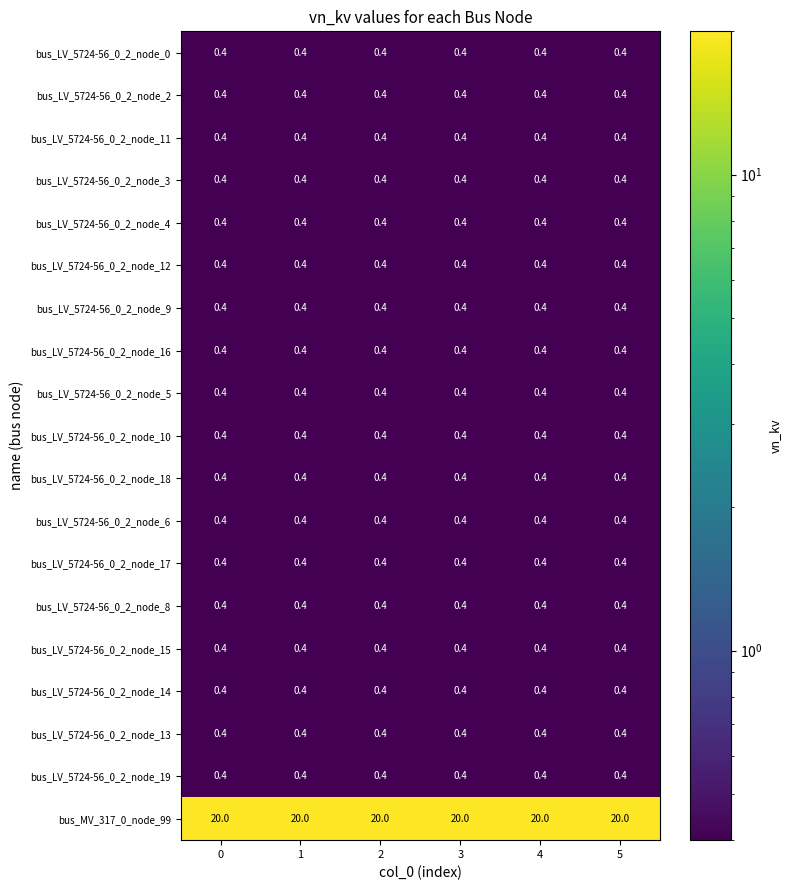

What is the spread (max minus min) of values at 0?

19.6